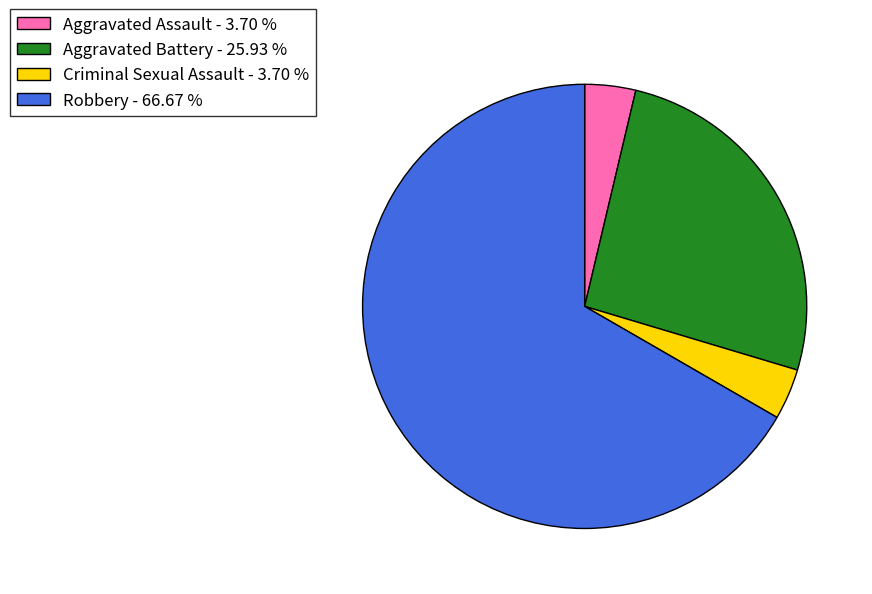

Do Aggravated Battery - 25.93 % and Aggravated Assault - 3.70 % together represent more than half of the pie?

No